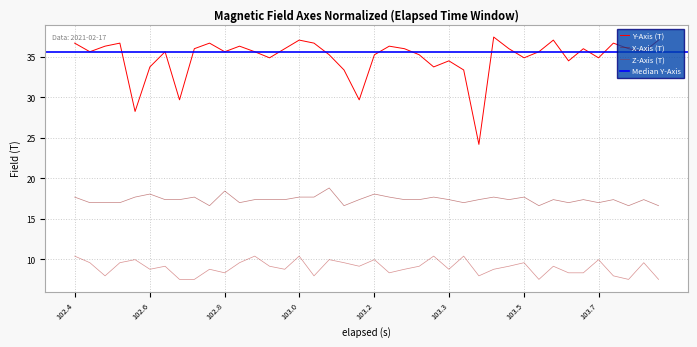

Where does the Y-Axis (T) series first go above 35?

102.4